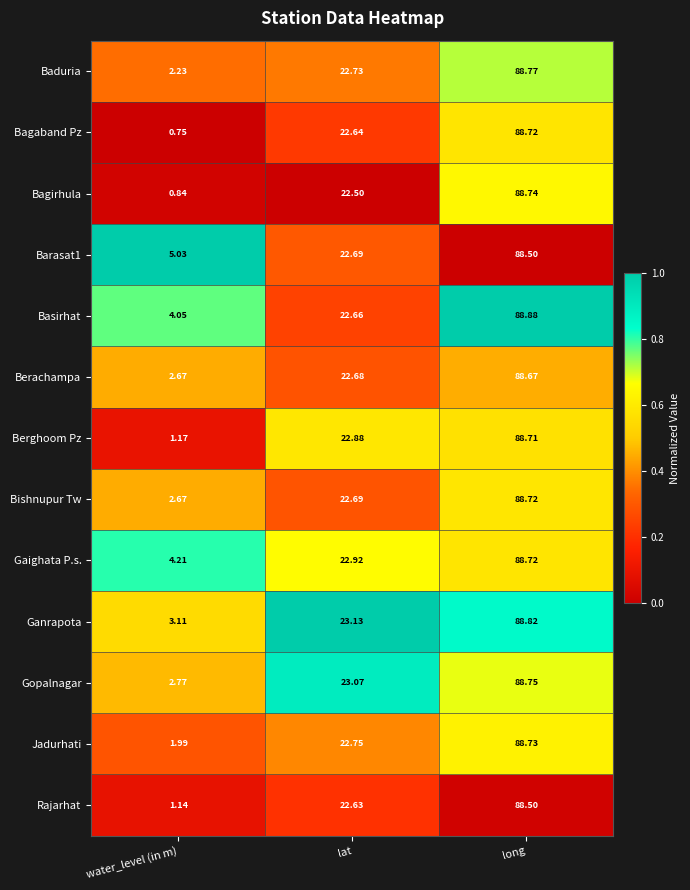

Where does the Gopalnagar series first go above 23?

lat